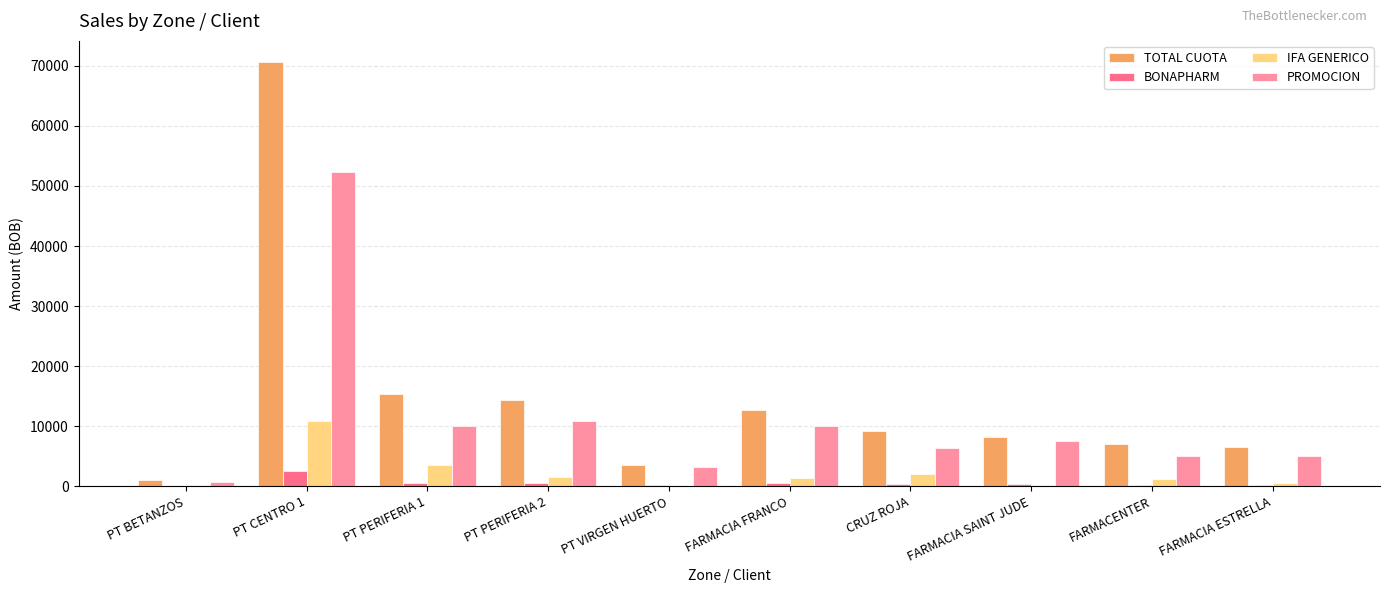

What is the greatest value displayed?

70627.4